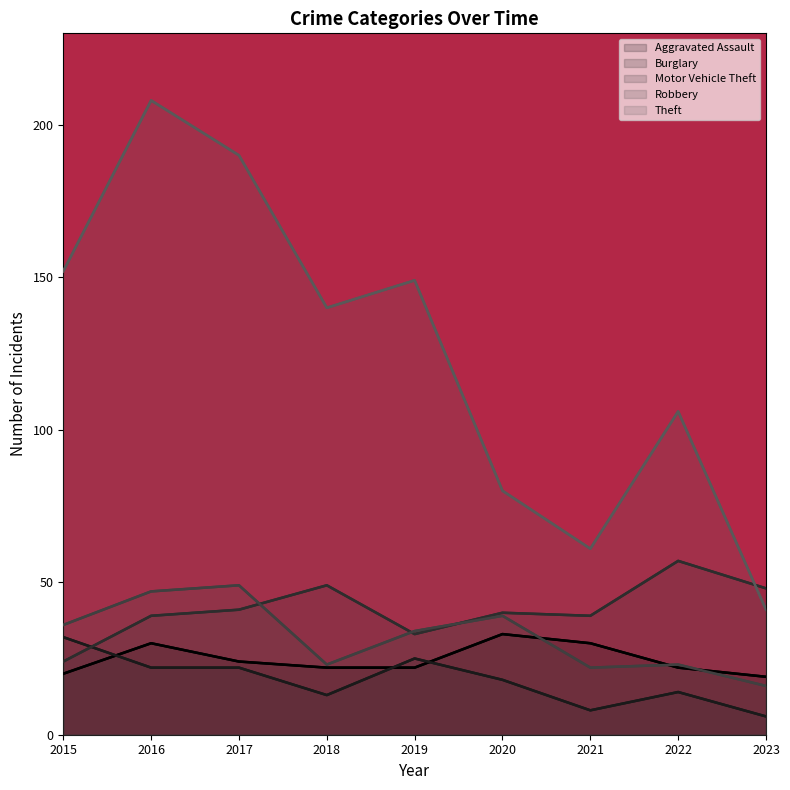

Is it true that Robbery equals 23 at 2022?

True